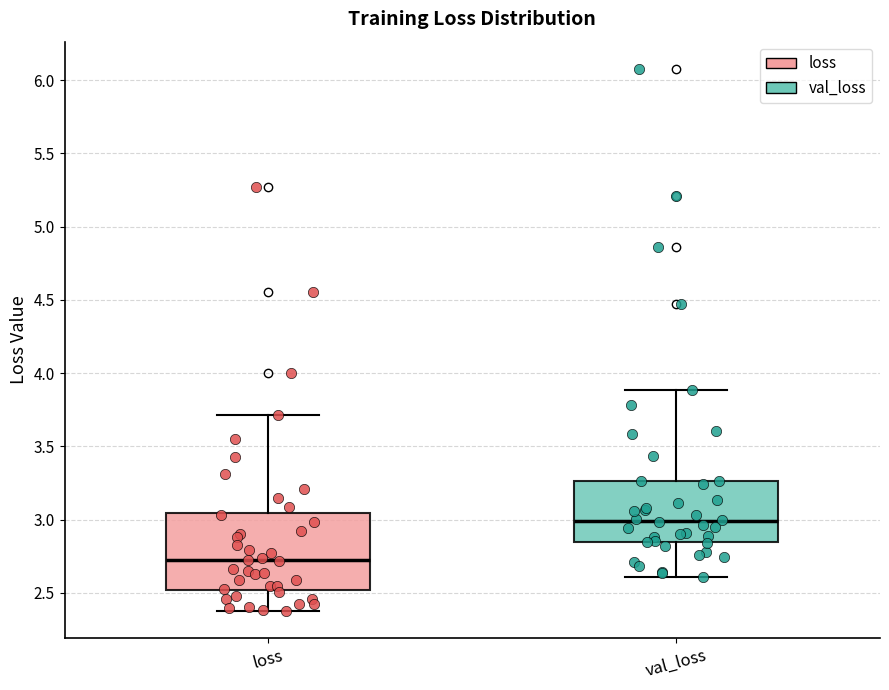

Reading left to right, read every box against the y-axis: the position of its median line, the range the box covers, and the ends of its whiskers. The values are not printed on the chart, so give them approximately, as read against the axis.

loss: median 2.70, box 2.50 to 3.05, whiskers 2.40 to 3.70
val_loss: median 3.00, box 2.85 to 3.25, whiskers 2.60 to 3.90